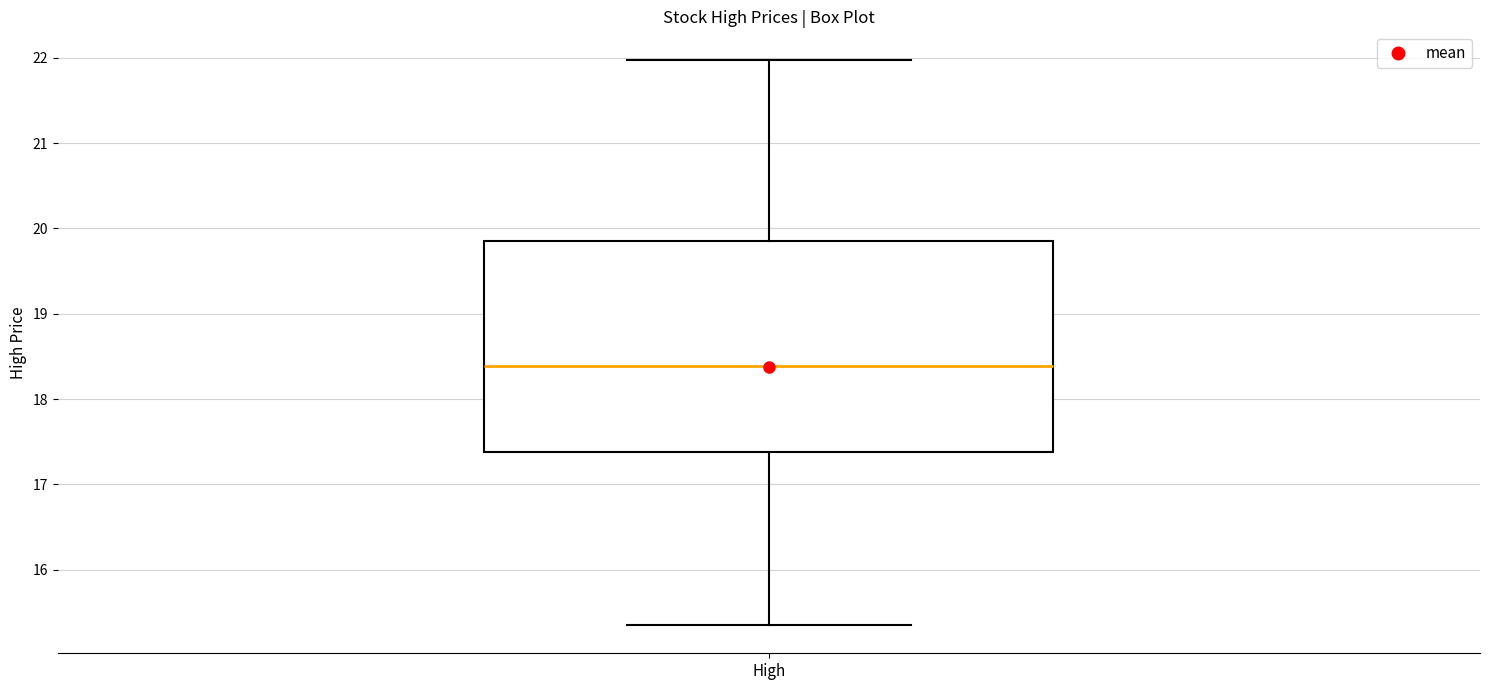

Read this box plot against the y-axis: the position of the median line, the range covered by the box, and the ends of both whiskers. The values are not printed on the chart, so give them approximately, as read against the axis.

median 18.4, box 17.4 to 19.8, whiskers 15.4 to 22.0